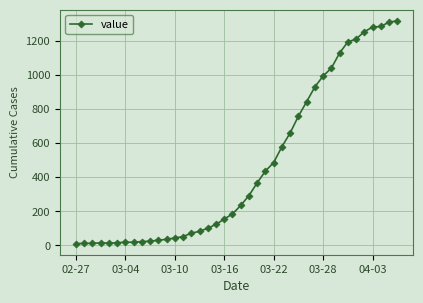

What is the difference between the maximum and second lowest values?

1307